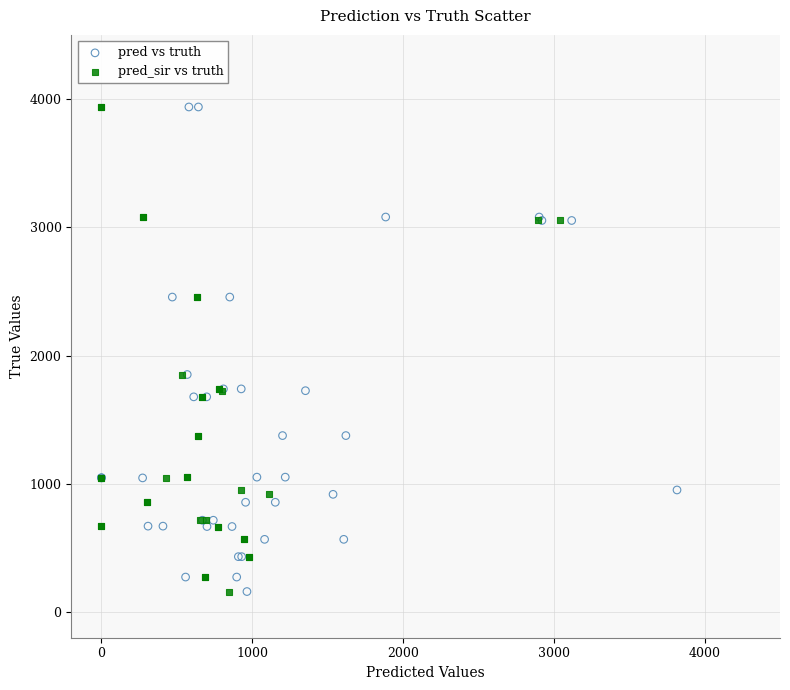

What are all the series names shown in the legend?

pred vs truth, pred_sir vs truth